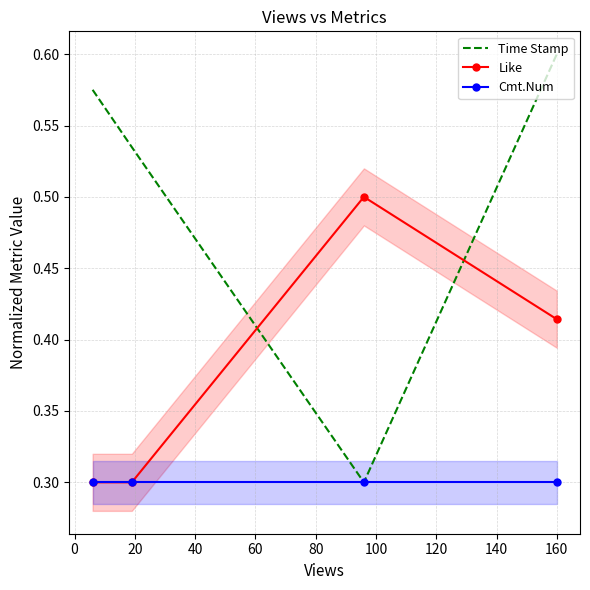

Which category has the lowest value across all series?

20